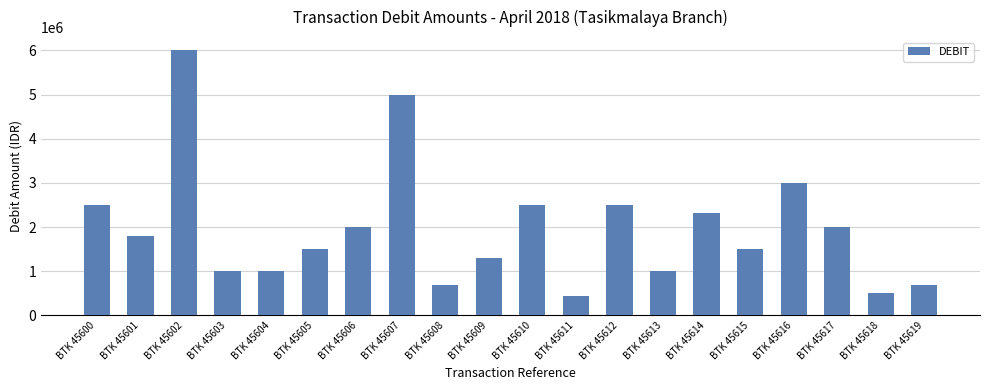

What is the minimum value shown in the chart?

450000